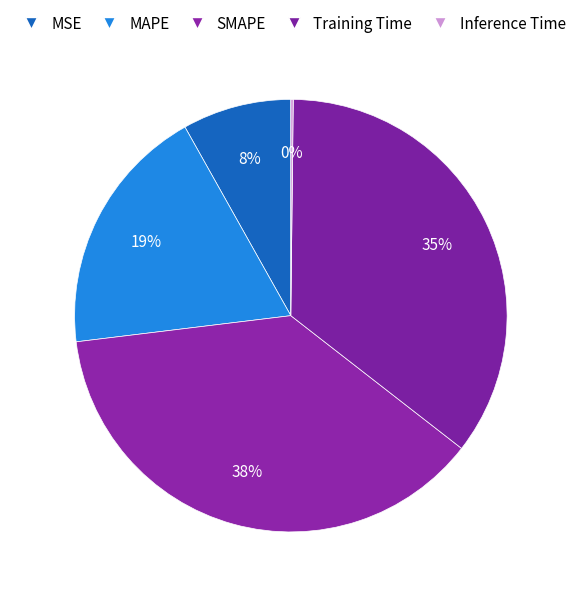

To the nearest percent, what is the combined percentage of Inference Time and Training Time?

36%